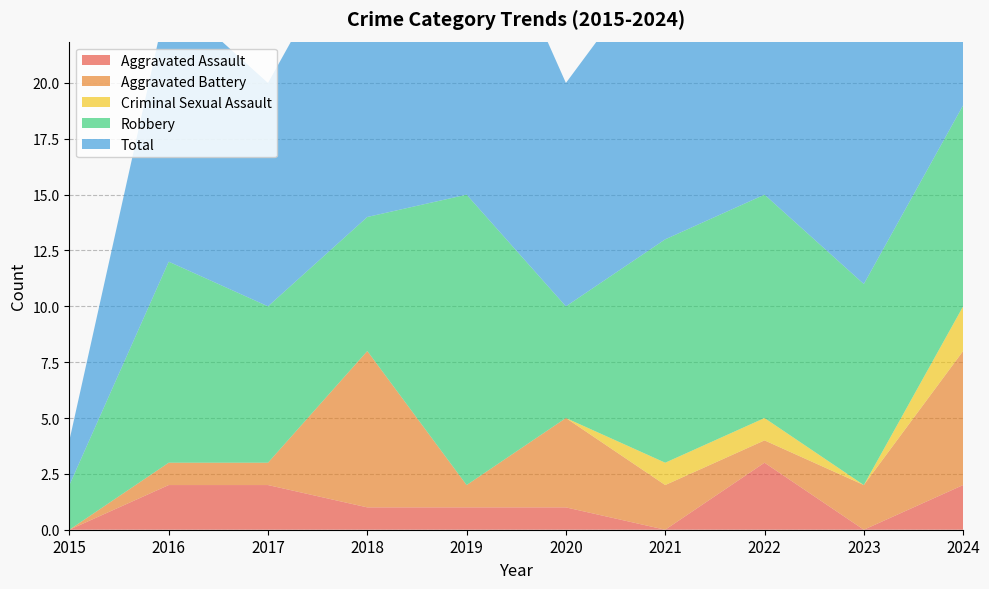

Reading left to right, extract all data points from this chart.

Aggravated Assault: 2015=0	2016=2	2017=2	2018=1	2019=1	2020=1	2021=0	2022=3	2023=0	2024=2
Aggravated Battery: 2015=0	2016=1	2017=1	2018=7	2019=1	2020=4	2021=2	2022=1	2023=2	2024=6
Criminal Sexual Assault: 2015=0	2016=0	2017=0	2018=0	2019=0	2020=0	2021=1	2022=1	2023=0	2024=2
Robbery: 2015=2	2016=9	2017=7	2018=6	2019=13	2020=5	2021=10	2022=10	2023=9	2024=9
Total: 2015=2	2016=12	2017=10	2018=14	2019=15	2020=10	2021=13	2022=15	2023=11	2024=19